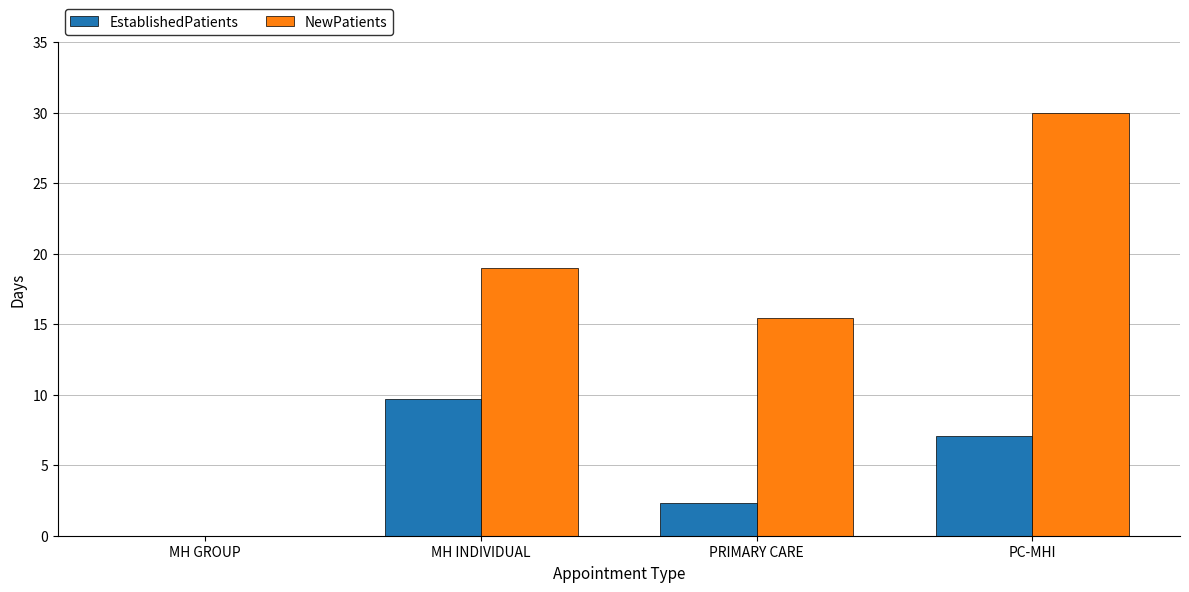

What is the average value of the EstablishedPatients series?

4.8